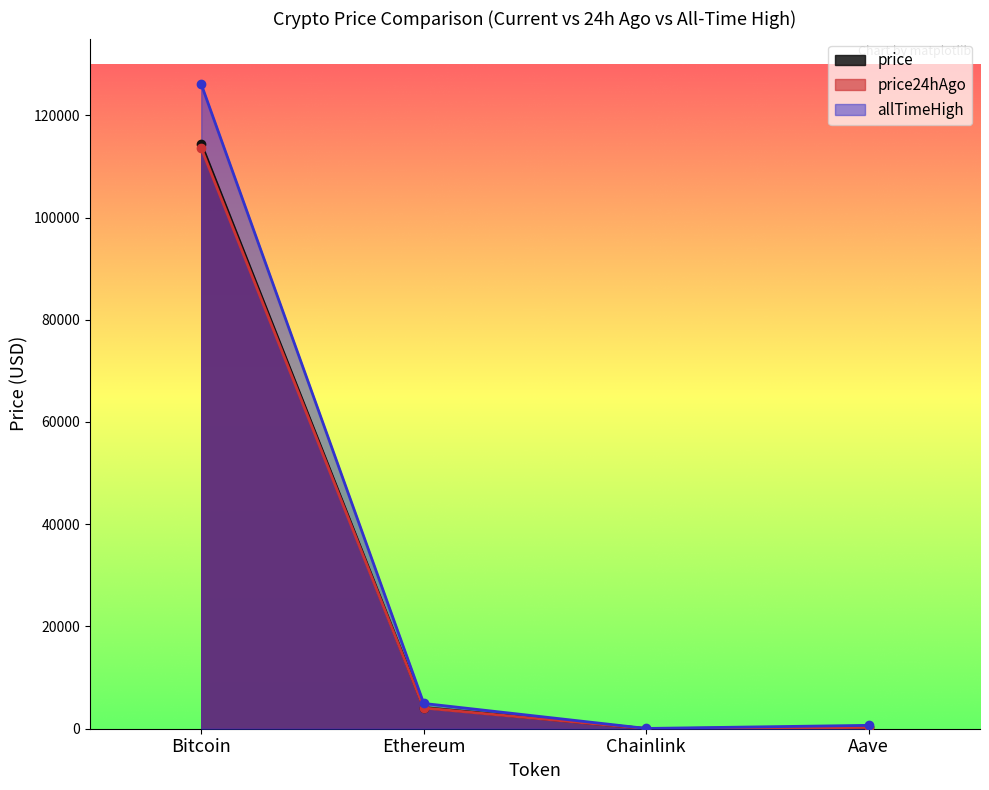

Rank the series by their maximum value, from lowest to highest.

price24hAgo, price, allTimeHigh